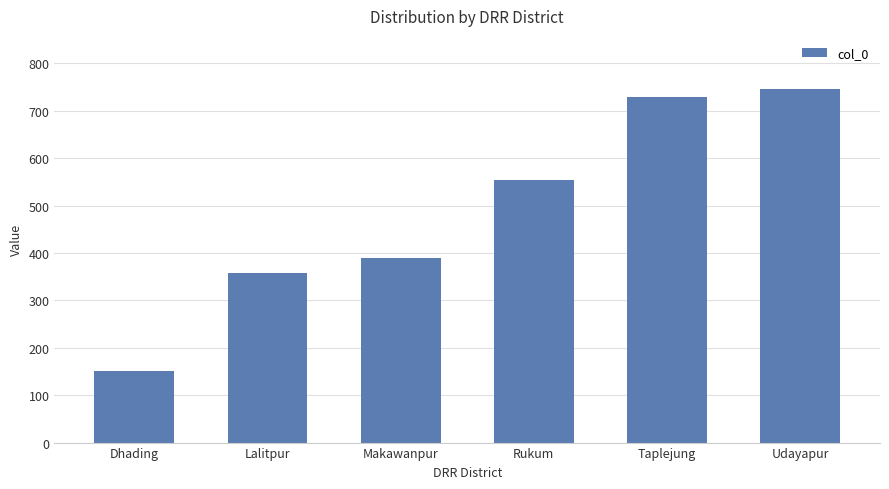

Between Dhading and Udayapur, which is larger?

Udayapur